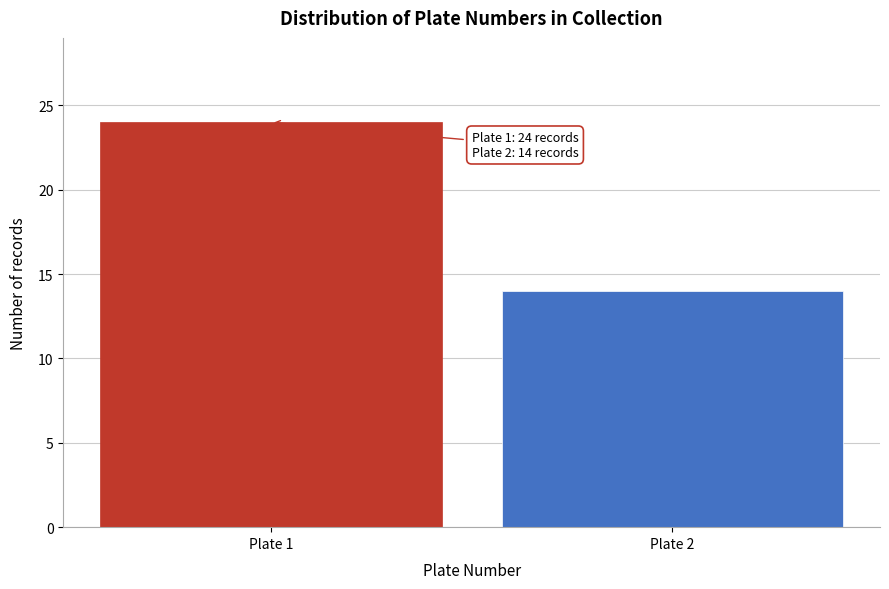

Reading left to right, list all the values displayed in this chart.

Plate 1=24	Plate 2=14